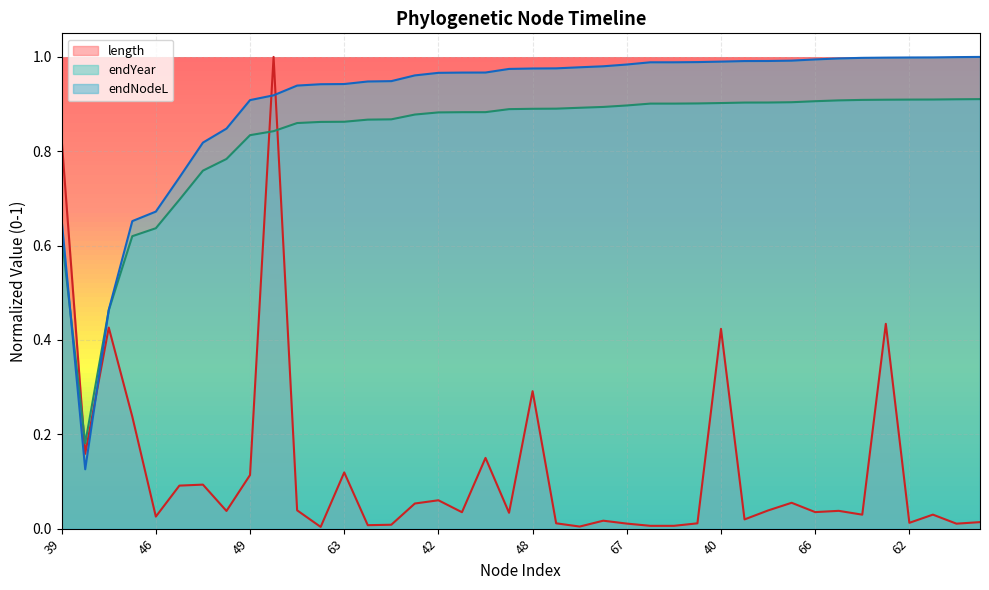

True or false: endNodeL and length cross at least once.

True